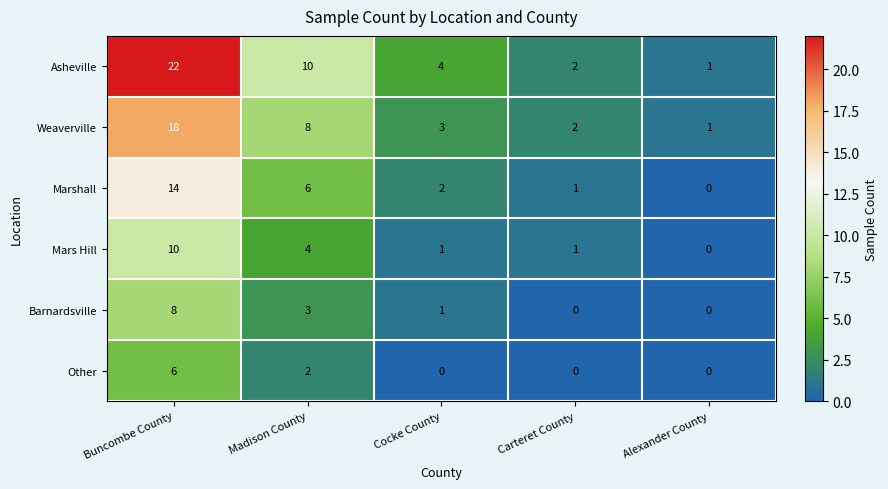

What is the difference between the maximum and minimum values in the Weaverville series?

17